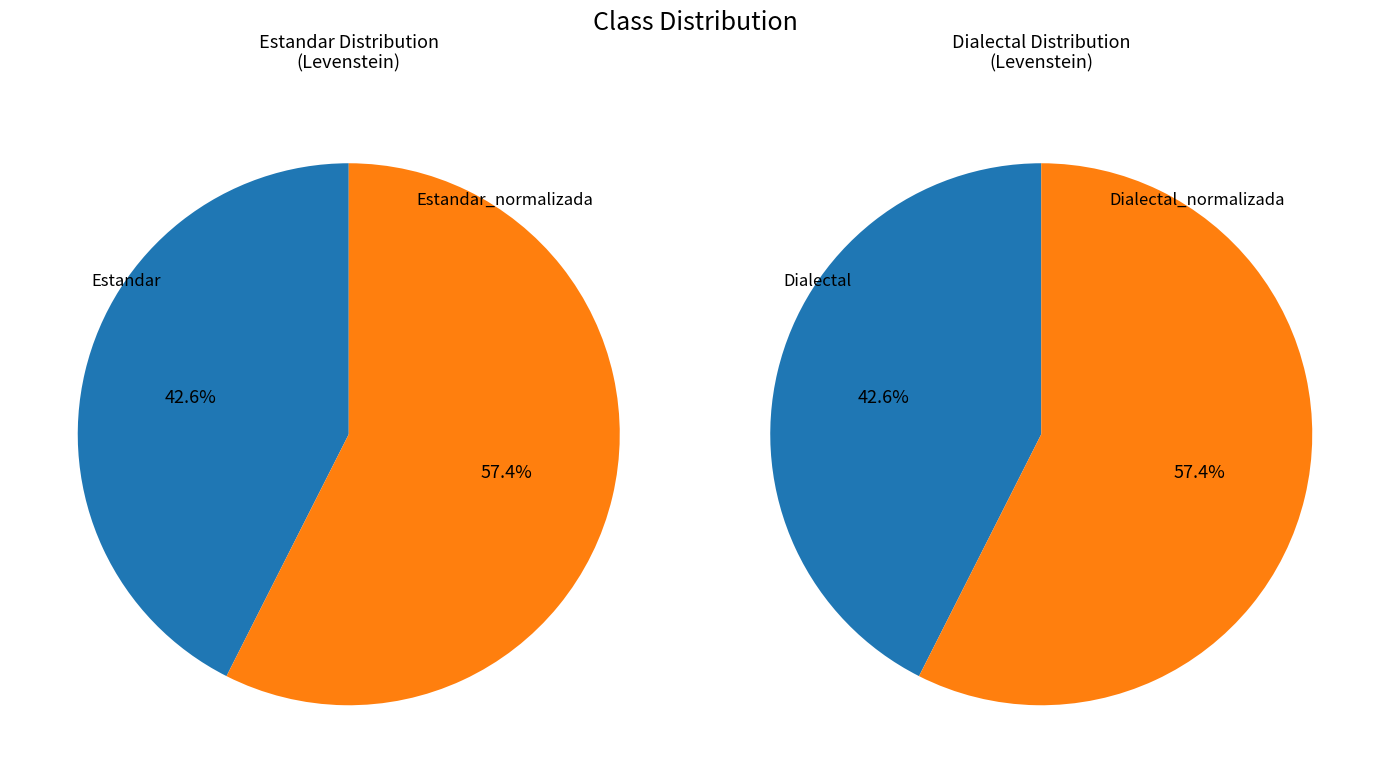

Do Dialectal and Estandar together represent more than half of the pie?

No